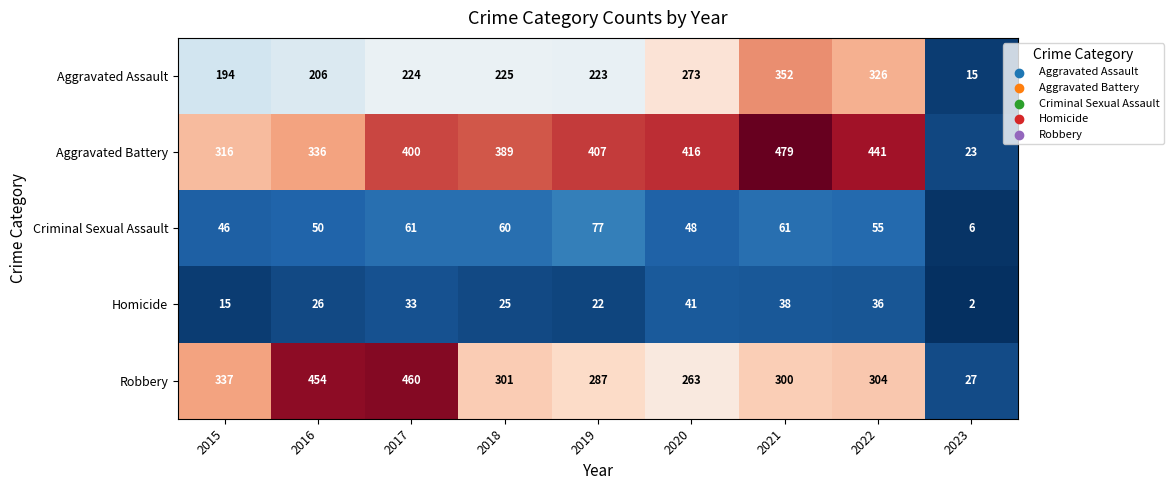

True or false: Aggravated Assault has a value of 69 at 2019.

False